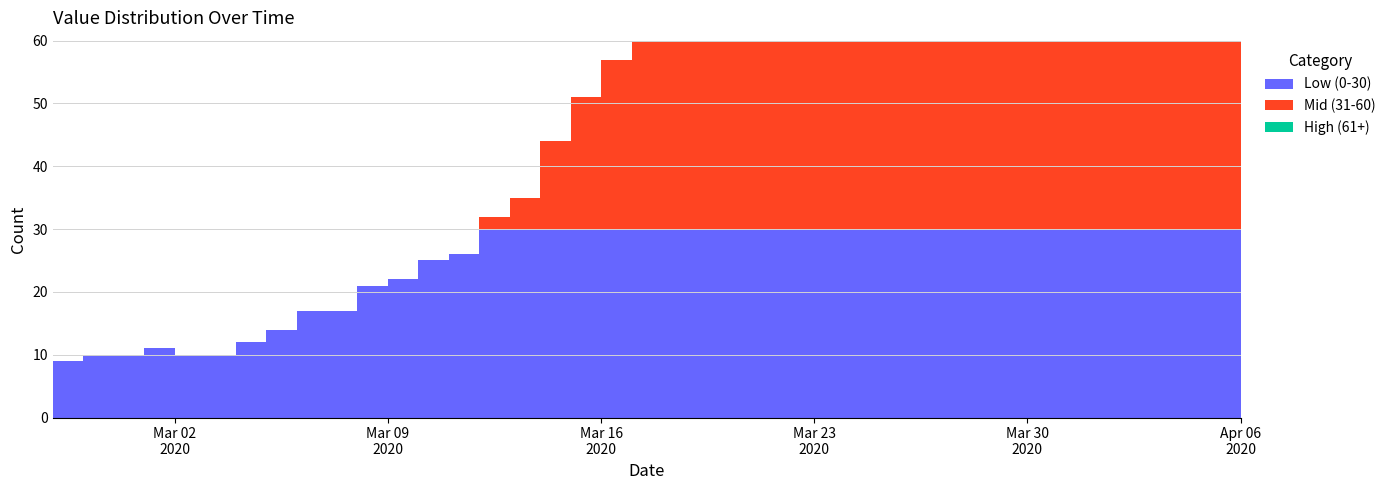

Reading right to left, extract all data points from this chart.

Low (0-30): 30	30	30	30	30	30	30	30	30	30	30	30	30	30	30	30	30	30	30	30	30	30	30	30	30	30	26	25	22	21	17	17	14	12	10	10	11	10	10	9
Mid (31-60): 30	30	30	30	30	30	30	30	30	30	30	30	30	30	30	30	30	30	30	30	30	27	21	14	5	2	0	0	0	0	0	0	0	0	0	0	0	0	0	0
High (61+): 15	15	14	15	15	15	14	14	14	14	14	14	14	13	11	11	10	11	10	5	0	0	0	0	0	0	0	0	0	0	0	0	0	0	0	0	0	0	0	0